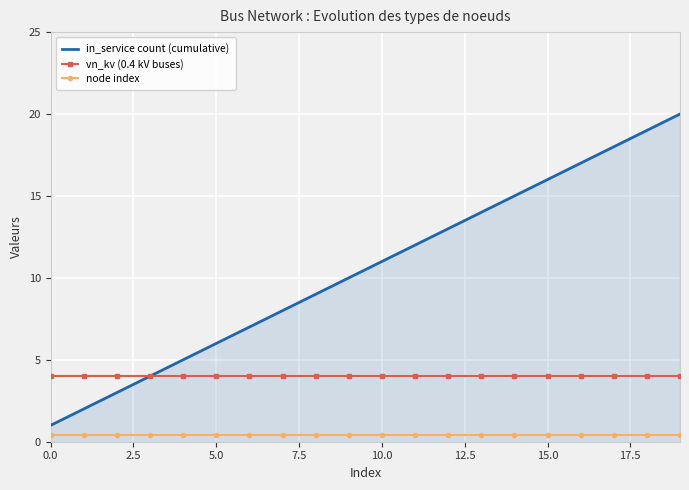

Count the number of data series in this chart.

3